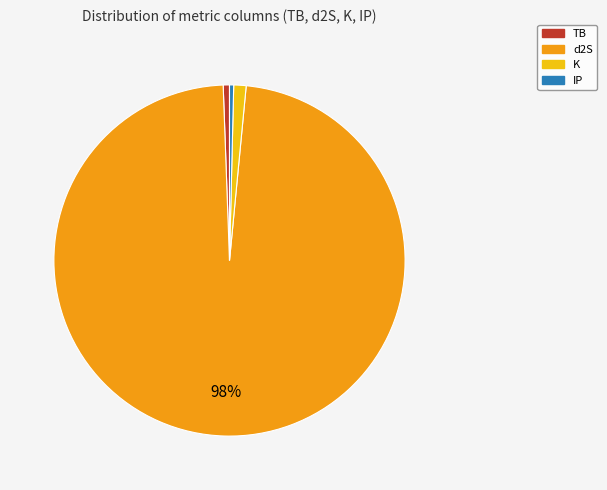

To the nearest percent, what is the difference between the largest and smallest slice percentages?

98%